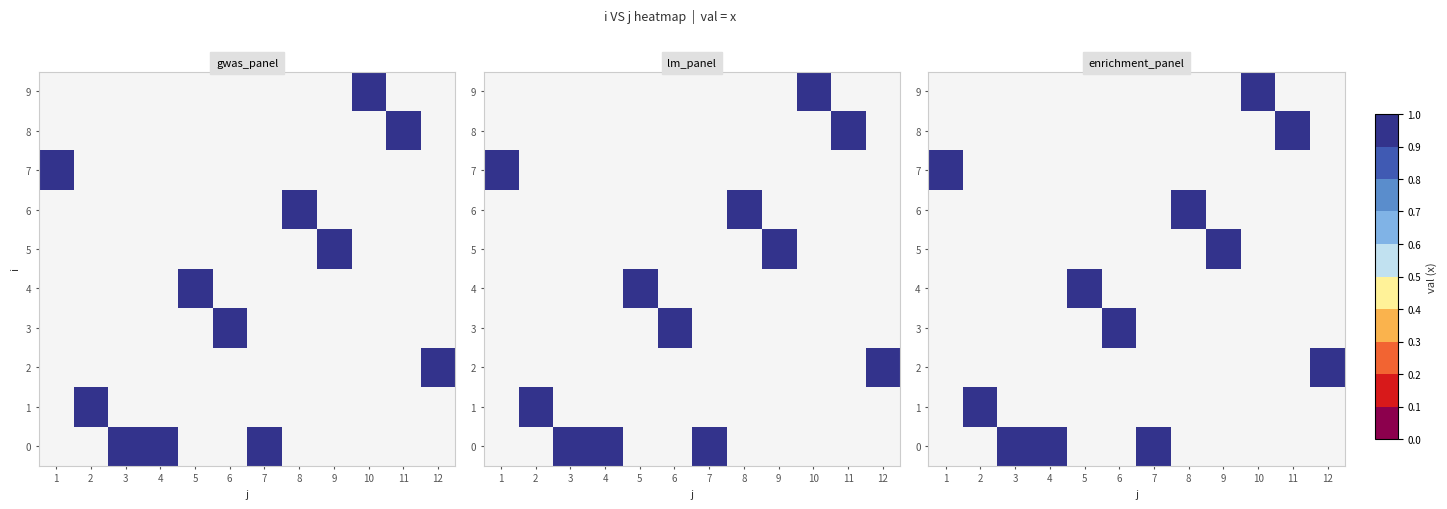

Between 1 and 11, which is larger?

11